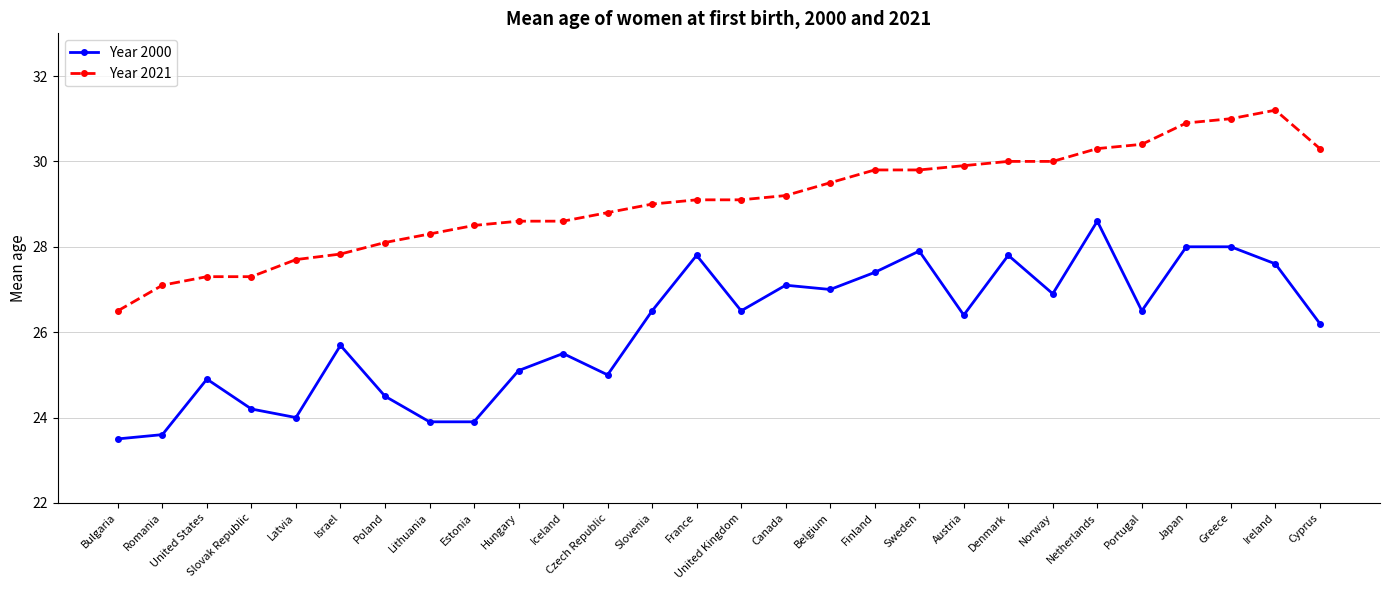

Reading left to right, extract all data points from this chart.

Year 2000: Bulgaria=23.5	Romania=23.6	United States=24.9	Slovak Republic=24.2	Latvia=24.0	Israel=25.7	Poland=24.5	Lithuania=23.9	Estonia=23.9	Hungary=25.1	Iceland=25.5	Czech Republic=25.0	Slovenia=26.5	France=27.8	United Kingdom=26.5	Canada=27.1	Belgium=27.0	Finland=27.4	Sweden=27.9	Austria=26.4	Denmark=27.8	Norway=26.9	Netherlands=28.6	Portugal=26.5	Japan=28.0	Greece=28.0	Ireland=27.6	Cyprus=26.2
Year 2021: Bulgaria=26.5	Romania=27.1	United States=27.3	Slovak Republic=27.3	Latvia=27.7	Israel=27.8	Poland=28.1	Lithuania=28.3	Estonia=28.5	Hungary=28.6	Iceland=28.6	Czech Republic=28.8	Slovenia=29.0	France=29.1	United Kingdom=29.1	Canada=29.2	Belgium=29.5	Finland=29.8	Sweden=29.8	Austria=29.9	Denmark=30.0	Norway=30.0	Netherlands=30.3	Portugal=30.4	Japan=30.9	Greece=31.0	Ireland=31.2	Cyprus=30.3